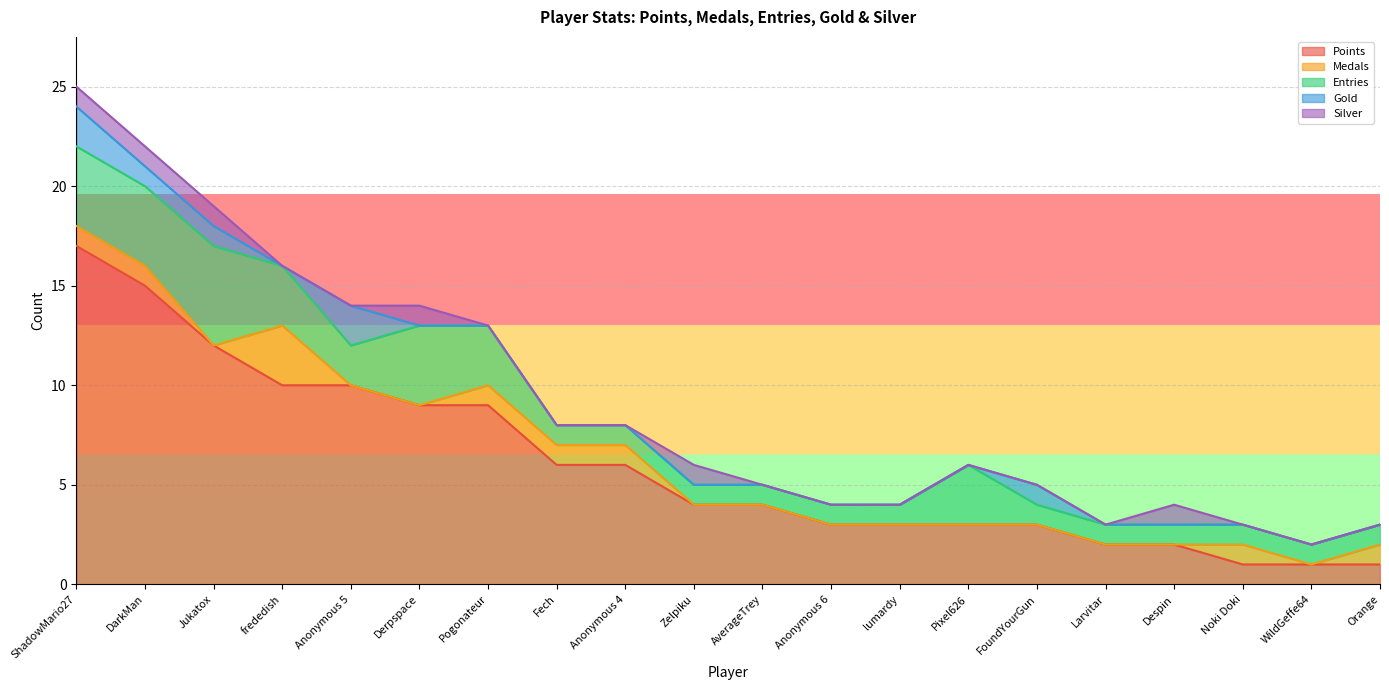

How many positive values does the Medals series have?

8